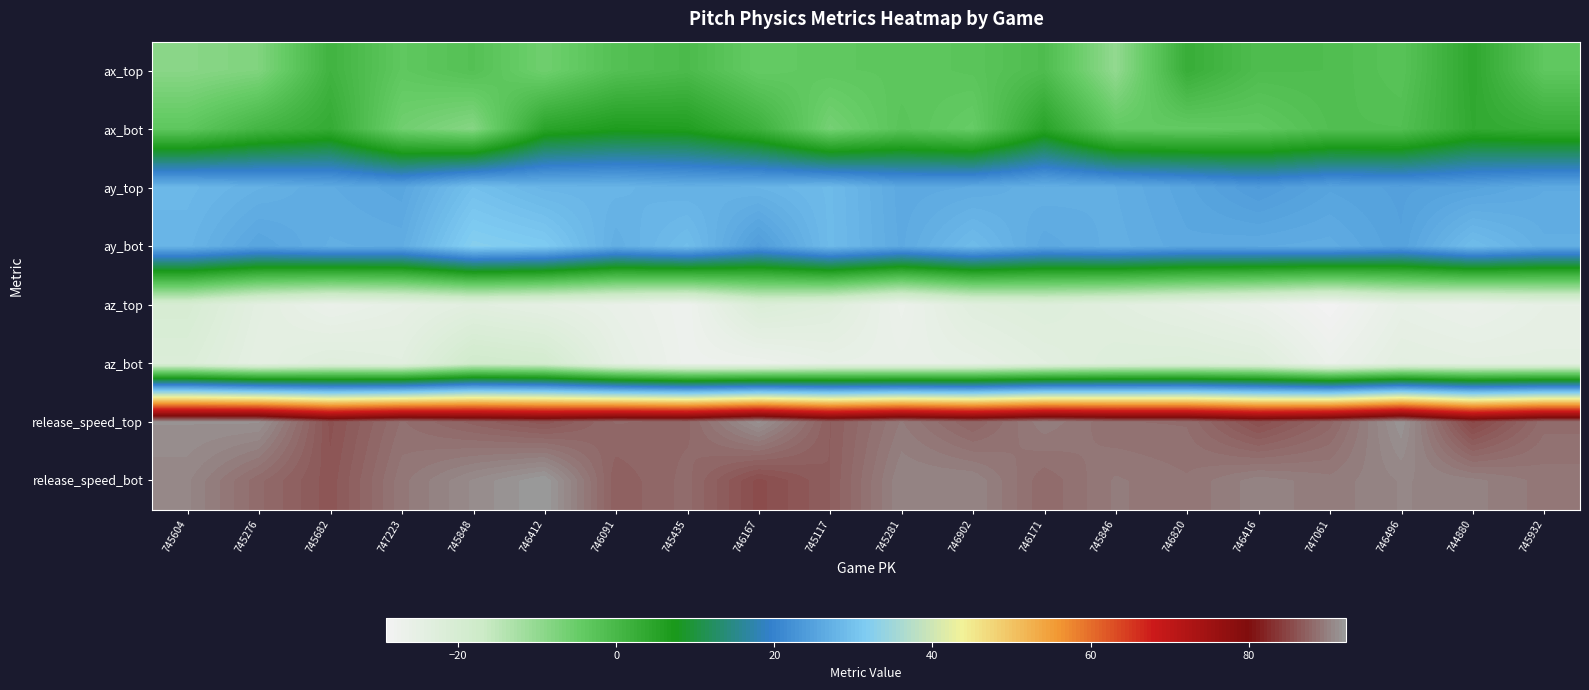

Reading left to right, extract all data points from this chart.

ax_top: 745604=-8.9	745276=-7.8	745682=1.2	747223=-3.6	745848=-1.9	746412=-5.8	746091=-1.8	745435=-0.5	746167=-4.4	745117=-3.6	745281=-3.4	746902=-2.9	746171=-1.0	745846=-10.0	746820=2.6	746416=-1.0	747061=-1.1	746496=-2.5	744880=4.0	745932=-3.6
ax_bot: 745604=-3.5	745276=0.7	745682=3.2	747223=-5.9	745848=-8.5	746412=4.8	746091=6.6	745435=6.2	746167=1.8	745117=-6.6	745281=-2.8	746902=-4.7	746171=5.0	745846=-3.9	746820=-4.2	746416=-3.8	747061=-1.5	746496=-1.6	744880=3.7	745932=2.7
ay_top: 745604=28.5	745276=27.4	745682=26.4	747223=25.7	745848=29.7	746412=28.1	746091=28.0	745435=27.4	746167=27.8	745117=28.9	745281=26.1	746902=26.4	746171=27.2	745846=26.9	746820=25.6	746416=23.9	747061=25.3	746496=24.8	744880=25.3	745932=26.4
ay_bot: 745604=28.0	745276=25.5	745682=27.0	747223=26.7	745848=32.3	746412=31.5	746091=27.0	745435=29.4	746167=24.2	745117=28.9	745281=26.3	746902=29.0	746171=26.1	745846=27.1	746820=26.1	746416=26.3	747061=26.6	746496=25.0	744880=29.2	745932=27.0
az_top: 745604=-20.2	745276=-24.2	745682=-26.6	747223=-25.4	745848=-23.7	746412=-24.9	746091=-26.0	745435=-27.6	746167=-21.6	745117=-23.1	745281=-26.9	746902=-23.4	746171=-22.4	745846=-23.7	746820=-25.1	746416=-26.7	747061=-29.1	746496=-25.7	744880=-26.6	745932=-25.3
az_bot: 745604=-21.7	745276=-24.8	745682=-23.1	747223=-23.8	745848=-18.4	746412=-19.2	746091=-25.0	745435=-27.4	746167=-27.2	745117=-25.8	745281=-26.1	746902=-25.6	746171=-24.0	745846=-22.5	746820=-22.1	746416=-22.8	747061=-27.0	746496=-24.2	744880=-24.7	745932=-24.7
release_speed_top: 745604=91.4	745276=91.5	745682=86.0	747223=88.6	745848=87.4	746412=86.4	746091=88.1	745435=87.9	746167=91.5	745117=87.1	745281=89.5	746902=87.6	746171=89.9	745846=88.6	746820=88.5	746416=85.8	747061=87.8	746496=91.8	744880=85.1	745932=88.4
release_speed_bot: 745604=90.6	745276=88.2	745682=86.4	747223=89.3	745848=91.0	746412=92.3	746091=87.2	745435=88.3	746167=85.5	745117=87.1	745281=90.4	746902=90.4	746171=88.2	745846=89.6	746820=89.1	746416=90.3	747061=89.7	746496=90.5	744880=90.2	745932=89.3